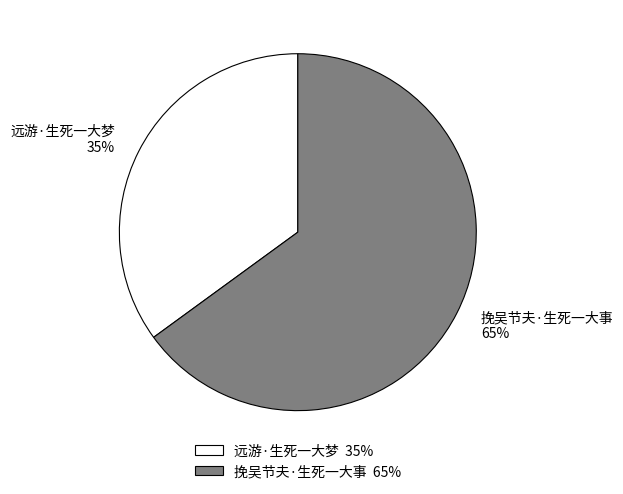

Is it true that 挽吴节夫·生死一大事 is 53% of the pie?

False